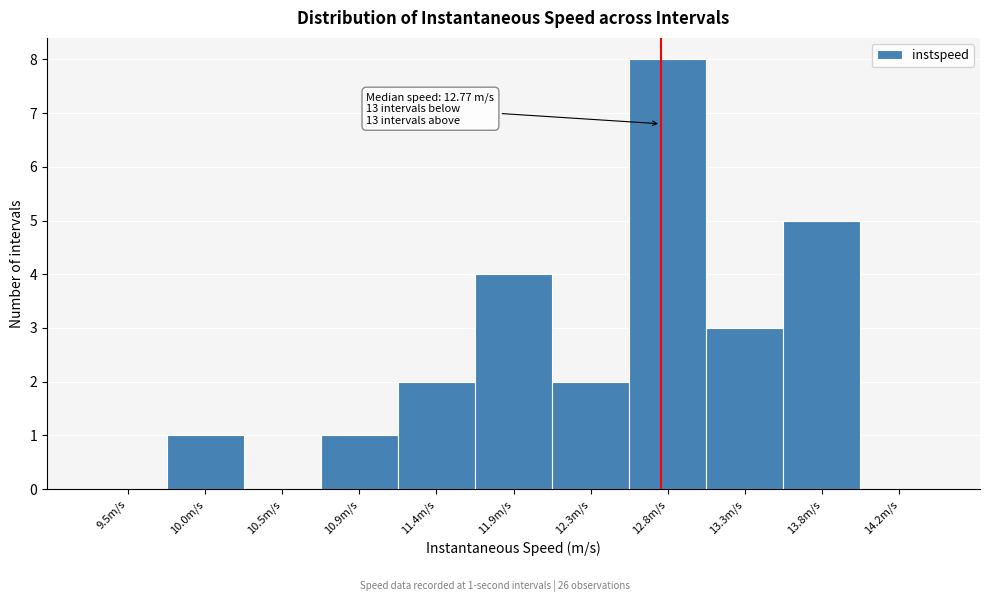

Which range on the x-axis has the tallest bar?

12.55 to 13.05